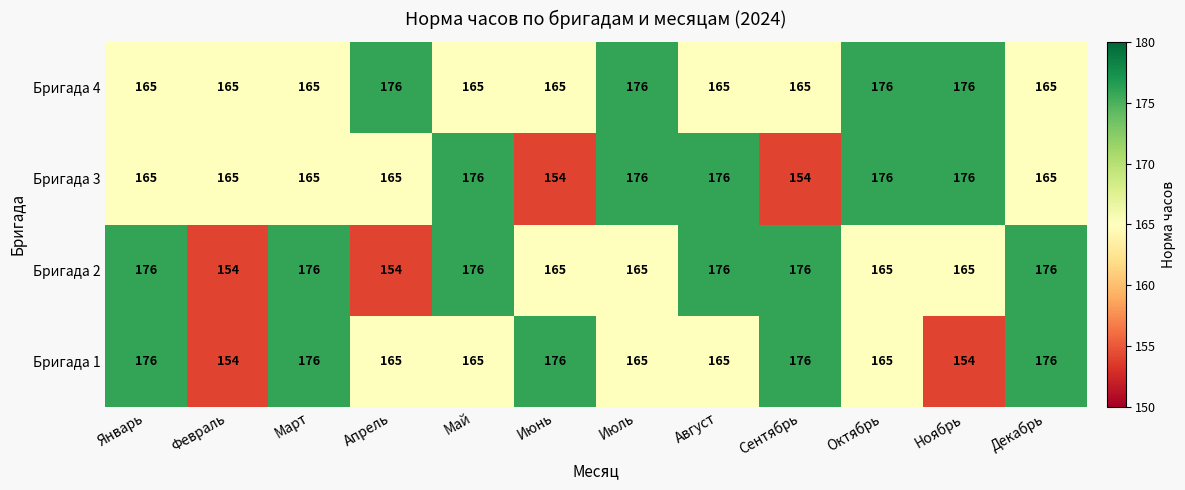

Count the Бригада 1 values in the range 165 to 176.

10